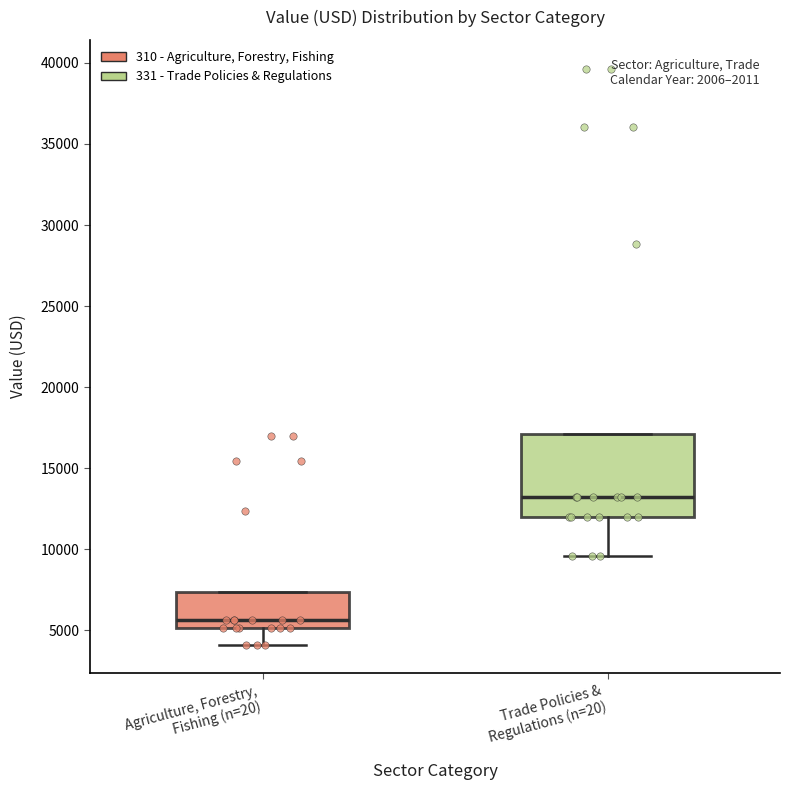

Comparing the boxes themselves (not the whiskers), which one is the tallest?

Trade Policies & Regulations (n=20)